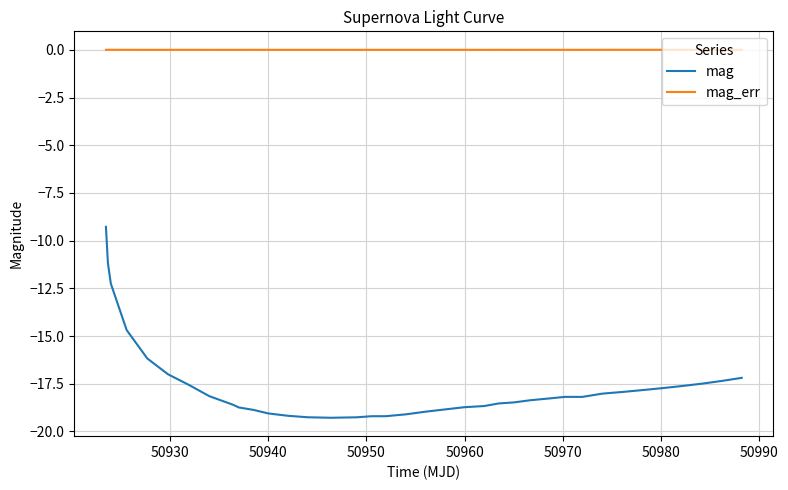

Rank the series by their average value, from lowest to highest.

mag, mag_err